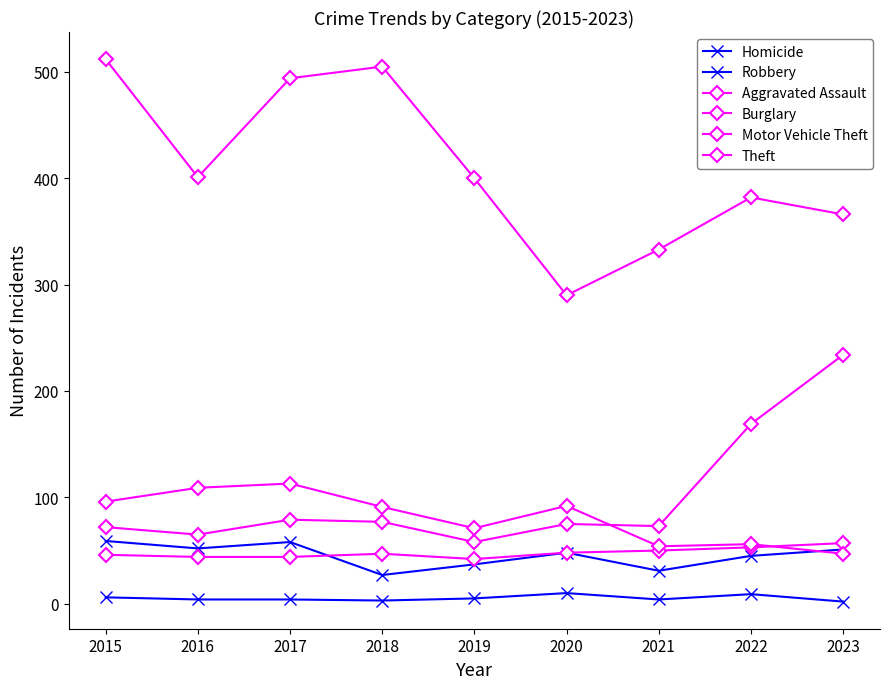

How many lines are shown in the chart?

6